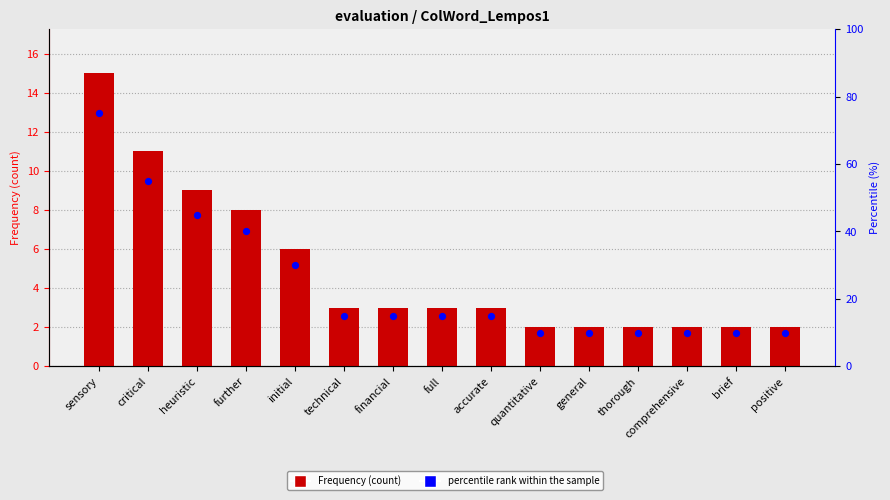

Which series has the largest Y range (max minus min)?

percentile rank within the sample